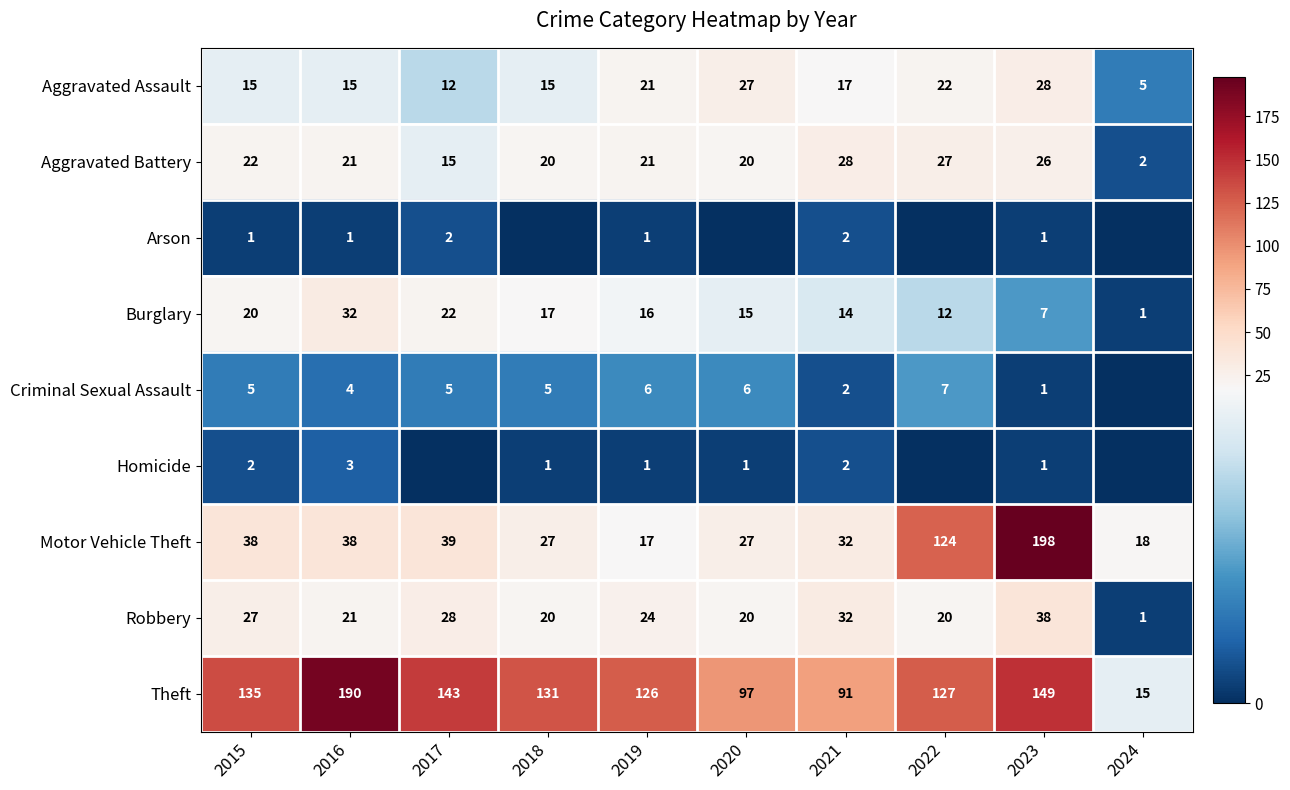

What value does the Theft series have at 2022, to the nearest 10?

130